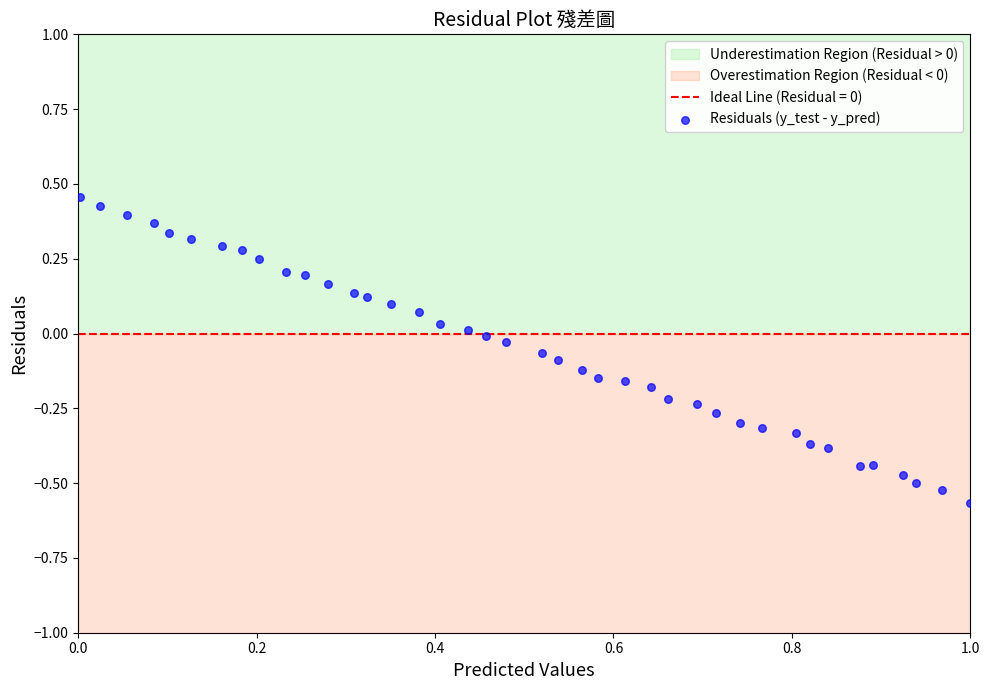

What is the range of X values (max minus min)?

1.0